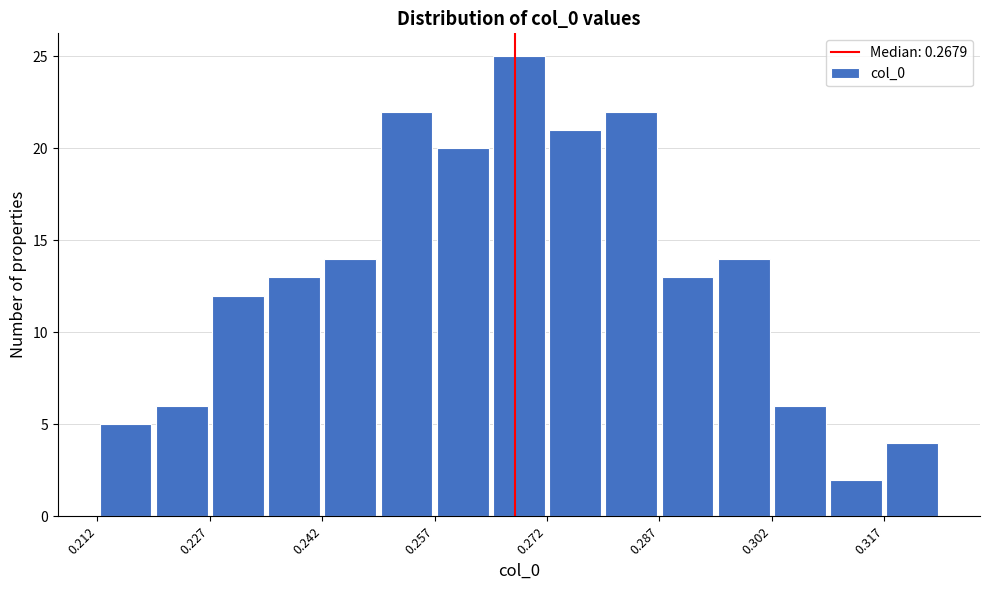

Around what value on the x-axis is the tallest bar? Give the approximate position of its centre, as read against the axis.

0.268